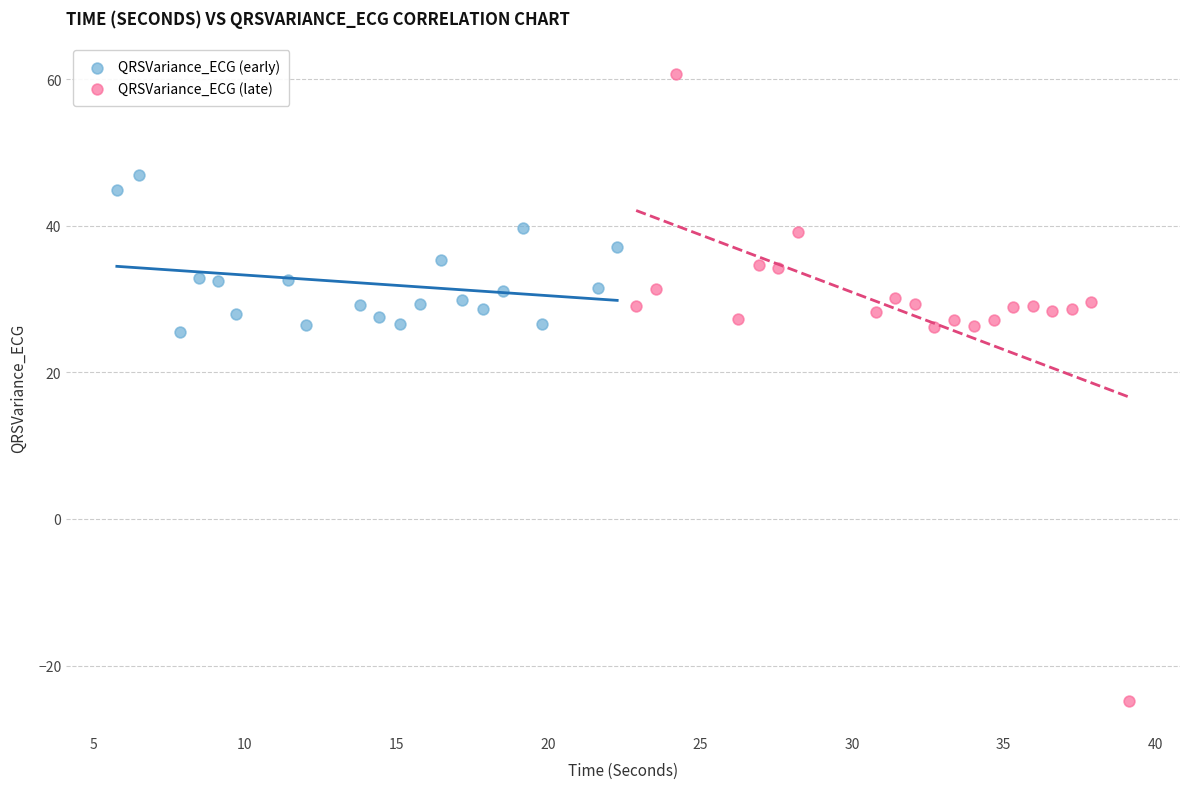

Which series reaches the minimum Y coordinate?

QRSVariance_ECG (late)